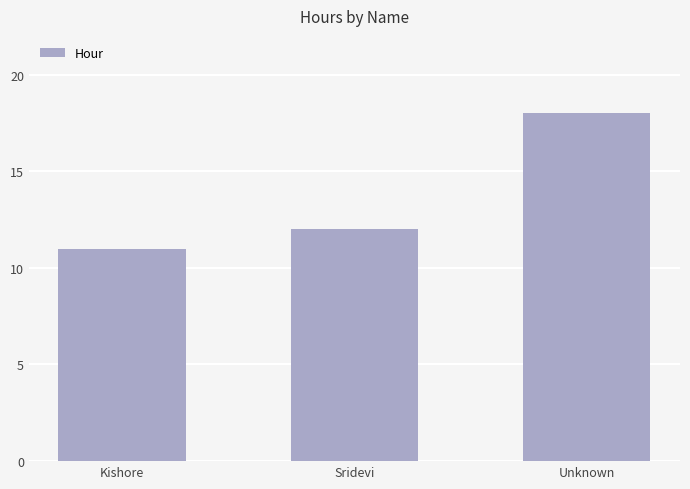

True or false: the data shows 18 at Unknown.

True